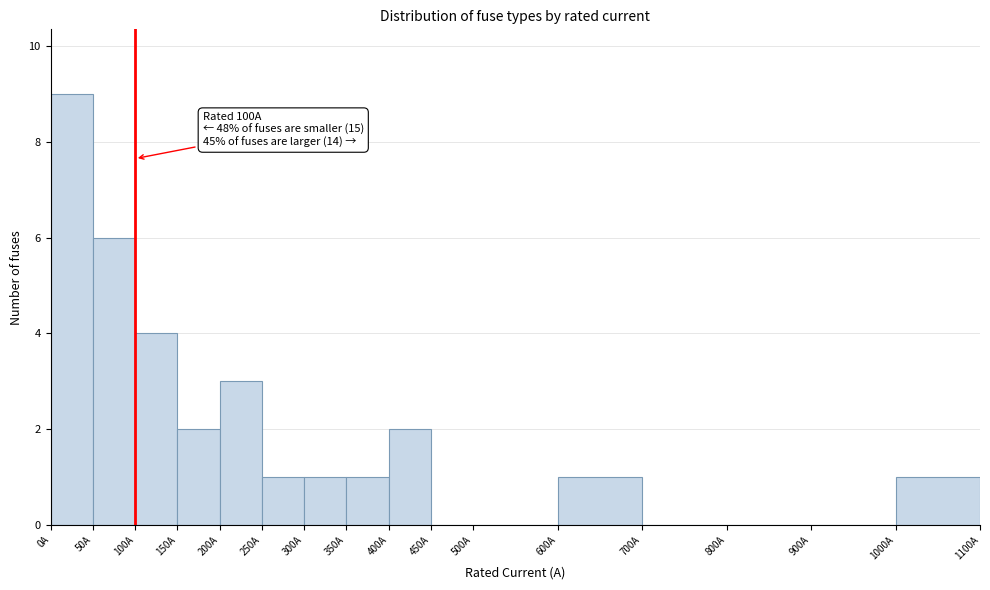

Over which range of the x-axis is the bar tallest?

0 to 50